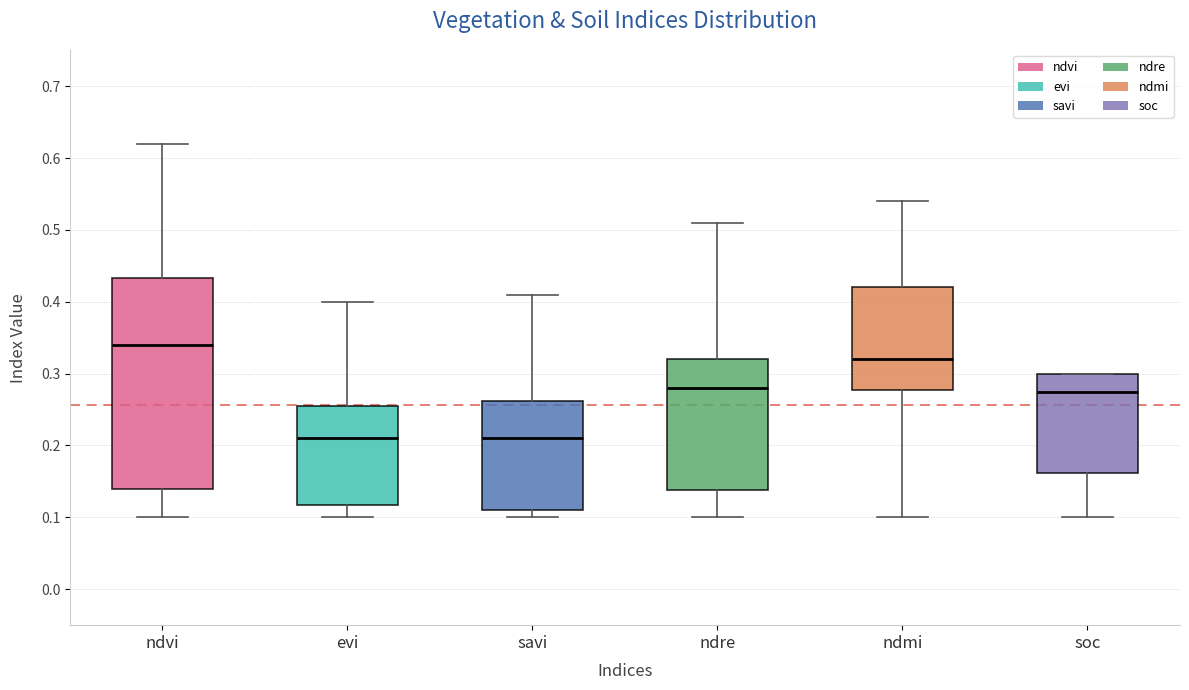

Reading left to right, read every box against the y-axis: the position of its median line, the range the box covers, and the ends of its whiskers. The values are not printed on the chart, so give them approximately, as read against the axis.

ndvi: median 0.34, box 0.14 to 0.43, whiskers 0.10 to 0.62
evi: median 0.21, box 0.12 to 0.26, whiskers 0.10 to 0.40
savi: median 0.21, box 0.11 to 0.26, whiskers 0.10 to 0.41
ndre: median 0.28, box 0.14 to 0.32, whiskers 0.10 to 0.51
ndmi: median 0.32, box 0.28 to 0.42, whiskers 0.10 to 0.54
soc: median 0.27, box 0.16 to 0.30, whiskers 0.10 to 0.30